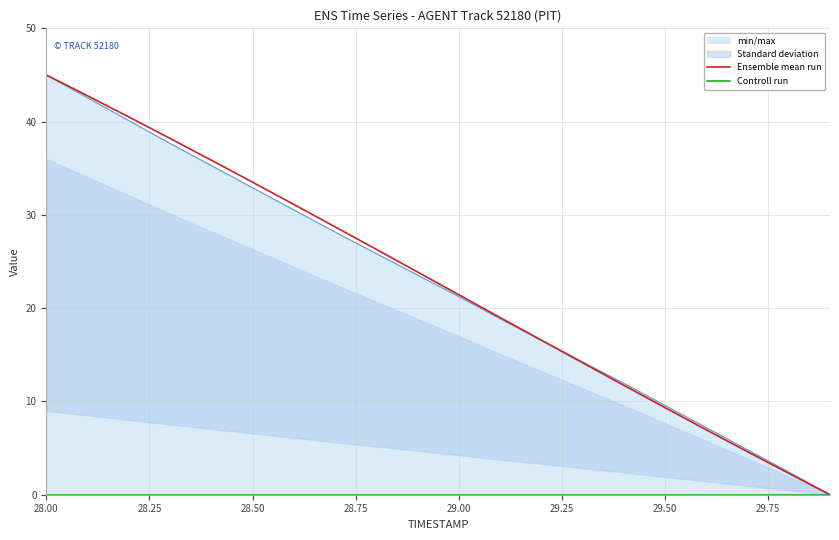

Is it true that Ensemble mean run equals 45.0 at 28.00?

True